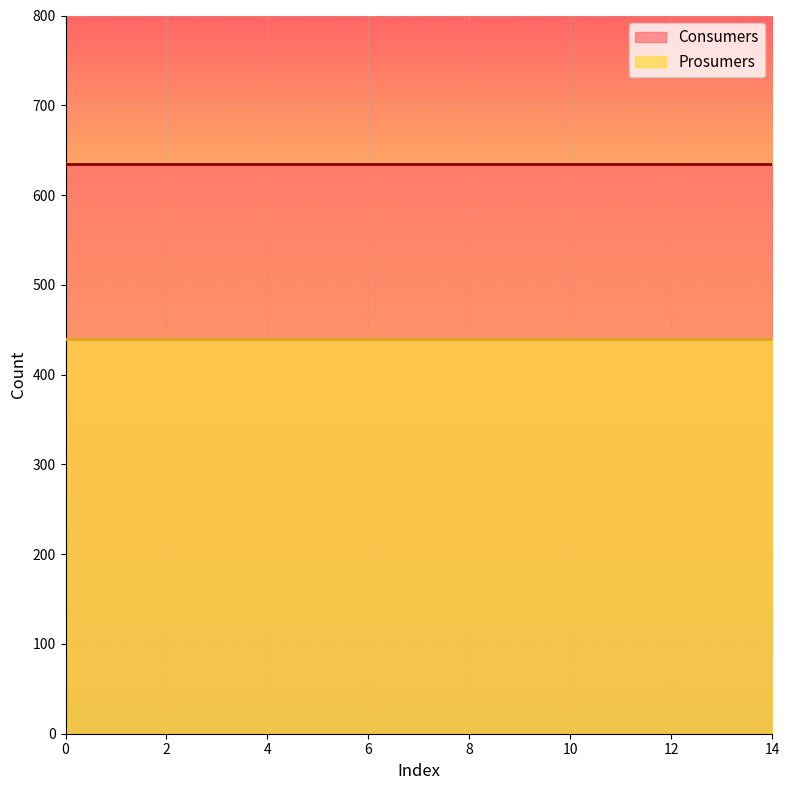

Which series has the widest spread of values?

Consumers